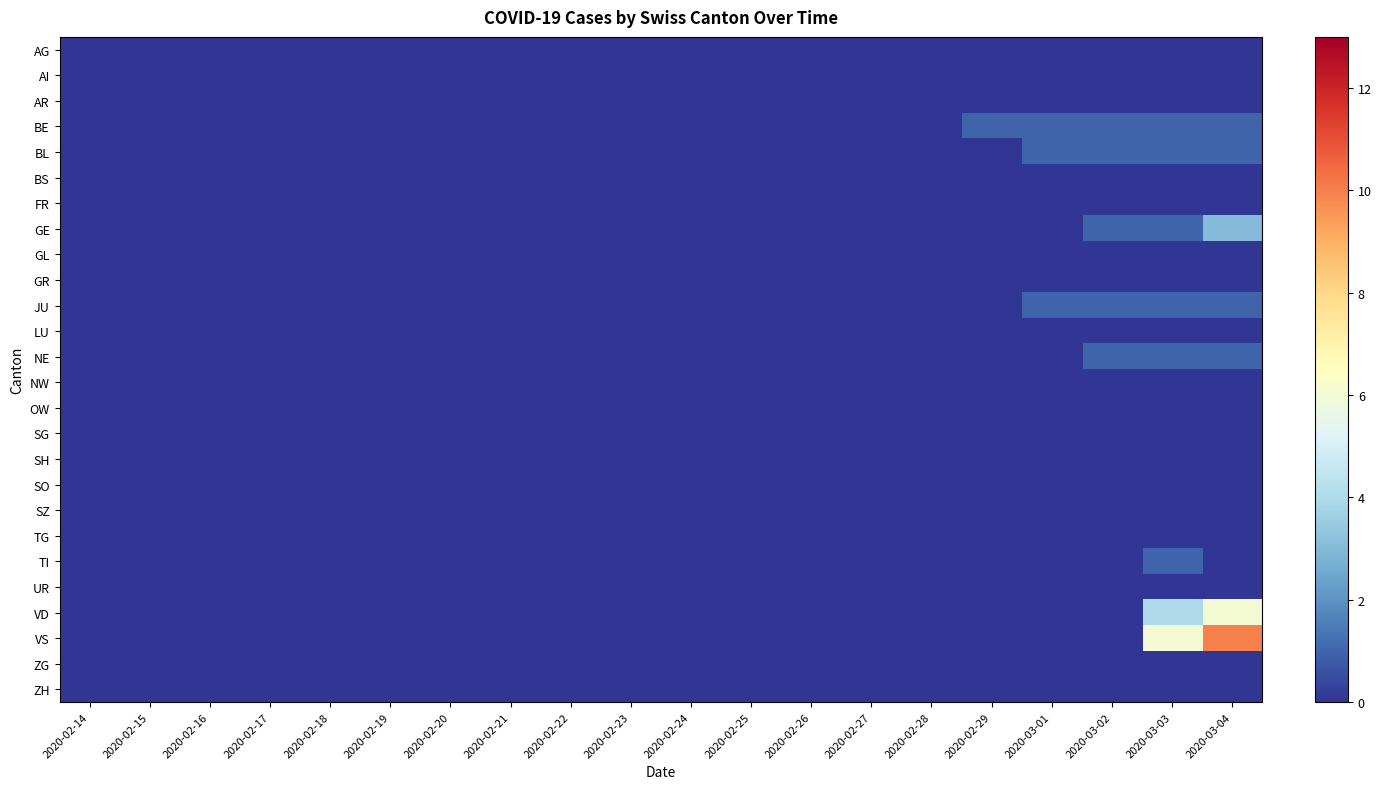

Reading left to right, list all the values displayed in this chart.

AG: 2020-02-14=0	2020-02-15=0	2020-02-16=0	2020-02-17=0	2020-02-18=0	2020-02-19=0	2020-02-20=0	2020-02-21=0	2020-02-22=0	2020-02-23=0	2020-02-24=0	2020-02-25=0	2020-02-26=0	2020-02-27=0	2020-02-28=0	2020-02-29=0	2020-03-01=0	2020-03-02=0	2020-03-03=0	2020-03-04=0
AI: 2020-02-14=0	2020-02-15=0	2020-02-16=0	2020-02-17=0	2020-02-18=0	2020-02-19=0	2020-02-20=0	2020-02-21=0	2020-02-22=0	2020-02-23=0	2020-02-24=0	2020-02-25=0	2020-02-26=0	2020-02-27=0	2020-02-28=0	2020-02-29=0	2020-03-01=0	2020-03-02=0	2020-03-03=0	2020-03-04=0
AR: 2020-02-14=0	2020-02-15=0	2020-02-16=0	2020-02-17=0	2020-02-18=0	2020-02-19=0	2020-02-20=0	2020-02-21=0	2020-02-22=0	2020-02-23=0	2020-02-24=0	2020-02-25=0	2020-02-26=0	2020-02-27=0	2020-02-28=0	2020-02-29=0	2020-03-01=0	2020-03-02=0	2020-03-03=0	2020-03-04=0
BE: 2020-02-14=0	2020-02-15=0	2020-02-16=0	2020-02-17=0	2020-02-18=0	2020-02-19=0	2020-02-20=0	2020-02-21=0	2020-02-22=0	2020-02-23=0	2020-02-24=0	2020-02-25=0	2020-02-26=0	2020-02-27=0	2020-02-28=0	2020-02-29=1	2020-03-01=1	2020-03-02=1	2020-03-03=1	2020-03-04=1
BL: 2020-02-14=0	2020-02-15=0	2020-02-16=0	2020-02-17=0	2020-02-18=0	2020-02-19=0	2020-02-20=0	2020-02-21=0	2020-02-22=0	2020-02-23=0	2020-02-24=0	2020-02-25=0	2020-02-26=0	2020-02-27=0	2020-02-28=0	2020-02-29=0	2020-03-01=1	2020-03-02=1	2020-03-03=1	2020-03-04=1
BS: 2020-02-14=0	2020-02-15=0	2020-02-16=0	2020-02-17=0	2020-02-18=0	2020-02-19=0	2020-02-20=0	2020-02-21=0	2020-02-22=0	2020-02-23=0	2020-02-24=0	2020-02-25=0	2020-02-26=0	2020-02-27=0	2020-02-28=0	2020-02-29=0	2020-03-01=0	2020-03-02=0	2020-03-03=0	2020-03-04=0
FR: 2020-02-14=0	2020-02-15=0	2020-02-16=0	2020-02-17=0	2020-02-18=0	2020-02-19=0	2020-02-20=0	2020-02-21=0	2020-02-22=0	2020-02-23=0	2020-02-24=0	2020-02-25=0	2020-02-26=0	2020-02-27=0	2020-02-28=0	2020-02-29=0	2020-03-01=0	2020-03-02=0	2020-03-03=0	2020-03-04=0
GE: 2020-02-14=0	2020-02-15=0	2020-02-16=0	2020-02-17=0	2020-02-18=0	2020-02-19=0	2020-02-20=0	2020-02-21=0	2020-02-22=0	2020-02-23=0	2020-02-24=0	2020-02-25=0	2020-02-26=0	2020-02-27=0	2020-02-28=0	2020-02-29=0	2020-03-01=0	2020-03-02=1	2020-03-03=1	2020-03-04=3
GL: 2020-02-14=0	2020-02-15=0	2020-02-16=0	2020-02-17=0	2020-02-18=0	2020-02-19=0	2020-02-20=0	2020-02-21=0	2020-02-22=0	2020-02-23=0	2020-02-24=0	2020-02-25=0	2020-02-26=0	2020-02-27=0	2020-02-28=0	2020-02-29=0	2020-03-01=0	2020-03-02=0	2020-03-03=0	2020-03-04=0
GR: 2020-02-14=0	2020-02-15=0	2020-02-16=0	2020-02-17=0	2020-02-18=0	2020-02-19=0	2020-02-20=0	2020-02-21=0	2020-02-22=0	2020-02-23=0	2020-02-24=0	2020-02-25=0	2020-02-26=0	2020-02-27=0	2020-02-28=0	2020-02-29=0	2020-03-01=0	2020-03-02=0	2020-03-03=0	2020-03-04=0
JU: 2020-02-14=0	2020-02-15=0	2020-02-16=0	2020-02-17=0	2020-02-18=0	2020-02-19=0	2020-02-20=0	2020-02-21=0	2020-02-22=0	2020-02-23=0	2020-02-24=0	2020-02-25=0	2020-02-26=0	2020-02-27=0	2020-02-28=0	2020-02-29=0	2020-03-01=1	2020-03-02=1	2020-03-03=1	2020-03-04=1
LU: 2020-02-14=0	2020-02-15=0	2020-02-16=0	2020-02-17=0	2020-02-18=0	2020-02-19=0	2020-02-20=0	2020-02-21=0	2020-02-22=0	2020-02-23=0	2020-02-24=0	2020-02-25=0	2020-02-26=0	2020-02-27=0	2020-02-28=0	2020-02-29=0	2020-03-01=0	2020-03-02=0	2020-03-03=0	2020-03-04=0
NE: 2020-02-14=0	2020-02-15=0	2020-02-16=0	2020-02-17=0	2020-02-18=0	2020-02-19=0	2020-02-20=0	2020-02-21=0	2020-02-22=0	2020-02-23=0	2020-02-24=0	2020-02-25=0	2020-02-26=0	2020-02-27=0	2020-02-28=0	2020-02-29=0	2020-03-01=0	2020-03-02=1	2020-03-03=1	2020-03-04=1
NW: 2020-02-14=0	2020-02-15=0	2020-02-16=0	2020-02-17=0	2020-02-18=0	2020-02-19=0	2020-02-20=0	2020-02-21=0	2020-02-22=0	2020-02-23=0	2020-02-24=0	2020-02-25=0	2020-02-26=0	2020-02-27=0	2020-02-28=0	2020-02-29=0	2020-03-01=0	2020-03-02=0	2020-03-03=0	2020-03-04=0
OW: 2020-02-14=0	2020-02-15=0	2020-02-16=0	2020-02-17=0	2020-02-18=0	2020-02-19=0	2020-02-20=0	2020-02-21=0	2020-02-22=0	2020-02-23=0	2020-02-24=0	2020-02-25=0	2020-02-26=0	2020-02-27=0	2020-02-28=0	2020-02-29=0	2020-03-01=0	2020-03-02=0	2020-03-03=0	2020-03-04=0
SG: 2020-02-14=0	2020-02-15=0	2020-02-16=0	2020-02-17=0	2020-02-18=0	2020-02-19=0	2020-02-20=0	2020-02-21=0	2020-02-22=0	2020-02-23=0	2020-02-24=0	2020-02-25=0	2020-02-26=0	2020-02-27=0	2020-02-28=0	2020-02-29=0	2020-03-01=0	2020-03-02=0	2020-03-03=0	2020-03-04=0
SH: 2020-02-14=0	2020-02-15=0	2020-02-16=0	2020-02-17=0	2020-02-18=0	2020-02-19=0	2020-02-20=0	2020-02-21=0	2020-02-22=0	2020-02-23=0	2020-02-24=0	2020-02-25=0	2020-02-26=0	2020-02-27=0	2020-02-28=0	2020-02-29=0	2020-03-01=0	2020-03-02=0	2020-03-03=0	2020-03-04=0
SO: 2020-02-14=0	2020-02-15=0	2020-02-16=0	2020-02-17=0	2020-02-18=0	2020-02-19=0	2020-02-20=0	2020-02-21=0	2020-02-22=0	2020-02-23=0	2020-02-24=0	2020-02-25=0	2020-02-26=0	2020-02-27=0	2020-02-28=0	2020-02-29=0	2020-03-01=0	2020-03-02=0	2020-03-03=0	2020-03-04=0
SZ: 2020-02-14=0	2020-02-15=0	2020-02-16=0	2020-02-17=0	2020-02-18=0	2020-02-19=0	2020-02-20=0	2020-02-21=0	2020-02-22=0	2020-02-23=0	2020-02-24=0	2020-02-25=0	2020-02-26=0	2020-02-27=0	2020-02-28=0	2020-02-29=0	2020-03-01=0	2020-03-02=0	2020-03-03=0	2020-03-04=0
TG: 2020-02-14=0	2020-02-15=0	2020-02-16=0	2020-02-17=0	2020-02-18=0	2020-02-19=0	2020-02-20=0	2020-02-21=0	2020-02-22=0	2020-02-23=0	2020-02-24=0	2020-02-25=0	2020-02-26=0	2020-02-27=0	2020-02-28=0	2020-02-29=0	2020-03-01=0	2020-03-02=0	2020-03-03=0	2020-03-04=0
TI: 2020-02-14=0	2020-02-15=0	2020-02-16=0	2020-02-17=0	2020-02-18=0	2020-02-19=0	2020-02-20=0	2020-02-21=0	2020-02-22=0	2020-02-23=0	2020-02-24=0	2020-02-25=0	2020-02-26=0	2020-02-27=0	2020-02-28=0	2020-02-29=0	2020-03-01=0	2020-03-02=0	2020-03-03=1	2020-03-04=0
UR: 2020-02-14=0	2020-02-15=0	2020-02-16=0	2020-02-17=0	2020-02-18=0	2020-02-19=0	2020-02-20=0	2020-02-21=0	2020-02-22=0	2020-02-23=0	2020-02-24=0	2020-02-25=0	2020-02-26=0	2020-02-27=0	2020-02-28=0	2020-02-29=0	2020-03-01=0	2020-03-02=0	2020-03-03=0	2020-03-04=0
VD: 2020-02-14=0	2020-02-15=0	2020-02-16=0	2020-02-17=0	2020-02-18=0	2020-02-19=0	2020-02-20=0	2020-02-21=0	2020-02-22=0	2020-02-23=0	2020-02-24=0	2020-02-25=0	2020-02-26=0	2020-02-27=0	2020-02-28=0	2020-02-29=0	2020-03-01=0	2020-03-02=0	2020-03-03=4	2020-03-04=6
VS: 2020-02-14=0	2020-02-15=0	2020-02-16=0	2020-02-17=0	2020-02-18=0	2020-02-19=0	2020-02-20=0	2020-02-21=0	2020-02-22=0	2020-02-23=0	2020-02-24=0	2020-02-25=0	2020-02-26=0	2020-02-27=0	2020-02-28=0	2020-02-29=0	2020-03-01=0	2020-03-02=0	2020-03-03=6	2020-03-04=10
ZG: 2020-02-14=0	2020-02-15=0	2020-02-16=0	2020-02-17=0	2020-02-18=0	2020-02-19=0	2020-02-20=0	2020-02-21=0	2020-02-22=0	2020-02-23=0	2020-02-24=0	2020-02-25=0	2020-02-26=0	2020-02-27=0	2020-02-28=0	2020-02-29=0	2020-03-01=0	2020-03-02=0	2020-03-03=0	2020-03-04=0
ZH: 2020-02-14=0	2020-02-15=0	2020-02-16=0	2020-02-17=0	2020-02-18=0	2020-02-19=0	2020-02-20=0	2020-02-21=0	2020-02-22=0	2020-02-23=0	2020-02-24=0	2020-02-25=0	2020-02-26=0	2020-02-27=0	2020-02-28=0	2020-02-29=0	2020-03-01=0	2020-03-02=0	2020-03-03=0	2020-03-04=0